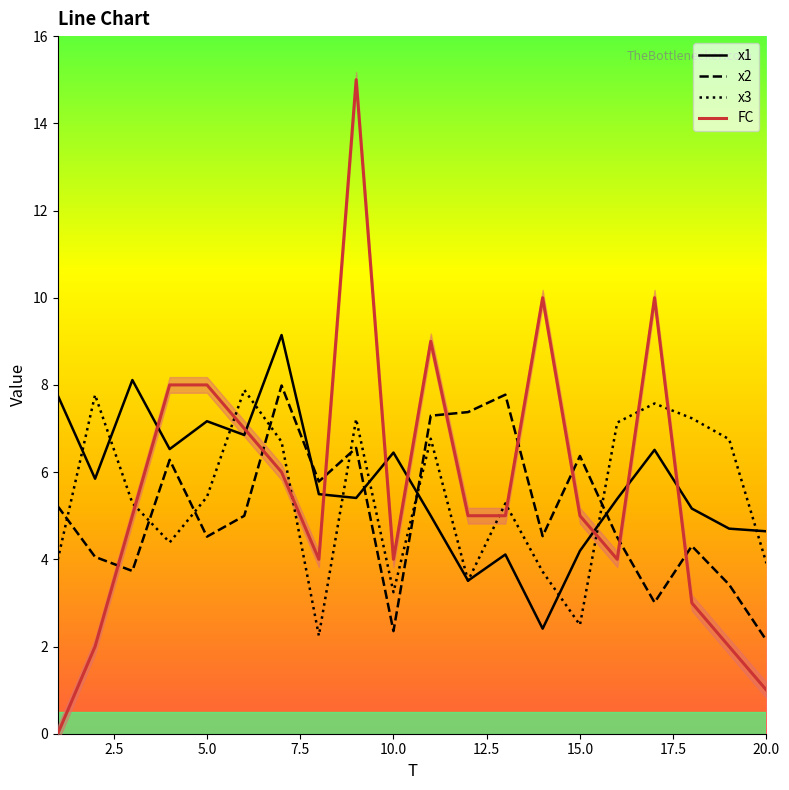

In x1, how many points are lower than both neighbors (excluding endpoints)?

6